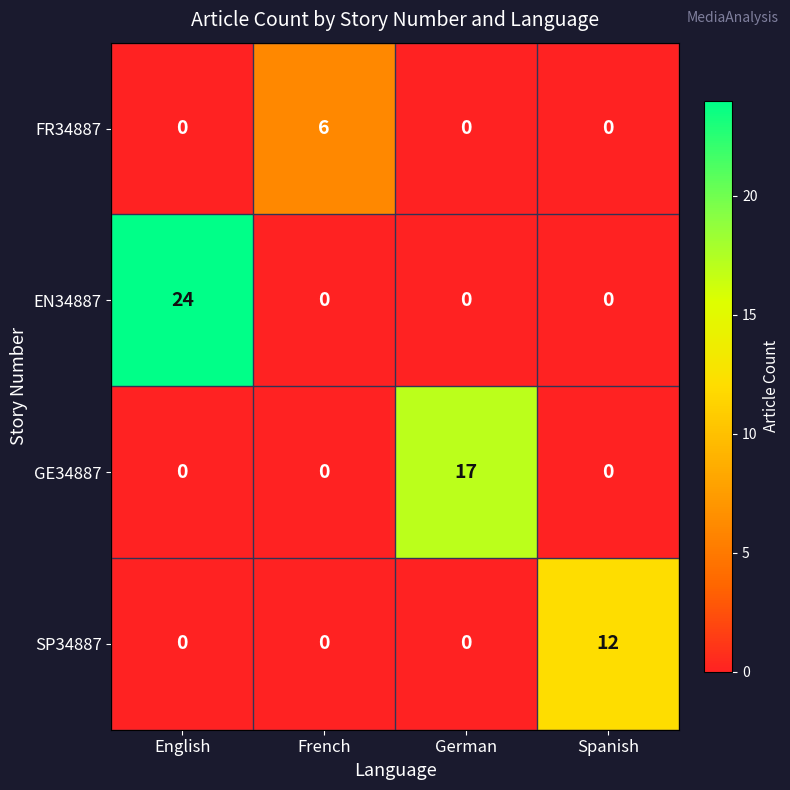

Reading left to right, what are all the values shown in this chart?

FR34887: 0	6	0	0
EN34887: 24	0	0	0
GE34887: 0	0	17	0
SP34887: 0	0	0	12